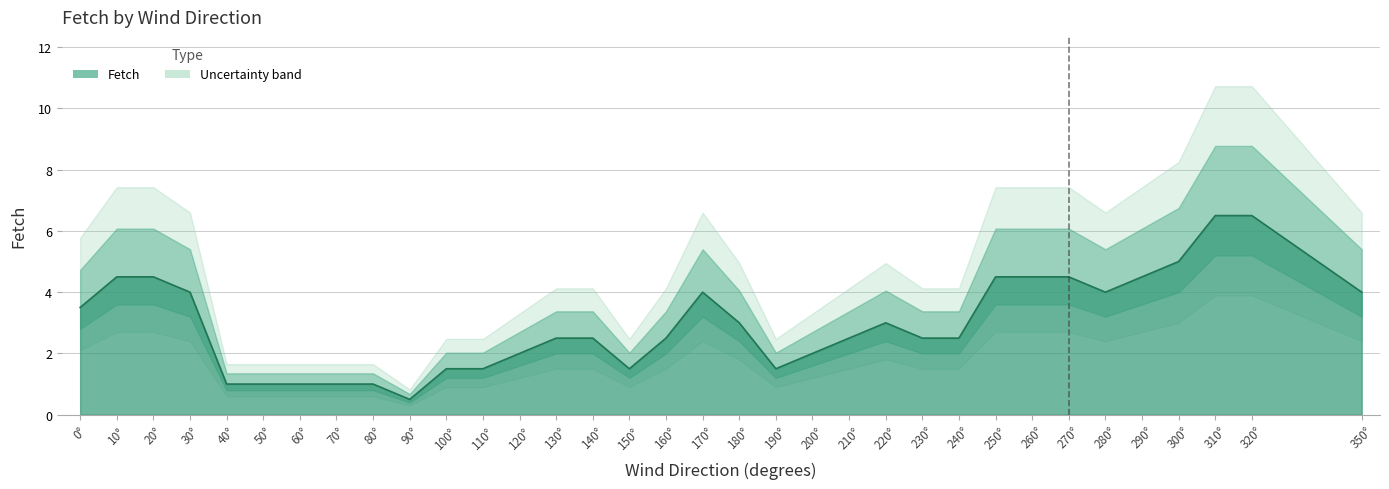

List the labels in order of value, smallest first.

90°, 40°, 50°, 60°, 70°, 80°, 100°, 110°, 150°, 190°, 120°, 200°, 130°, 140°, 160°, 210°, 230°, 240°, 180°, 220°, 0°, 30°, 170°, 280°, 350°, 10°, 20°, 250°, 260°, 270°, 290°, 300°, 310°, 320°